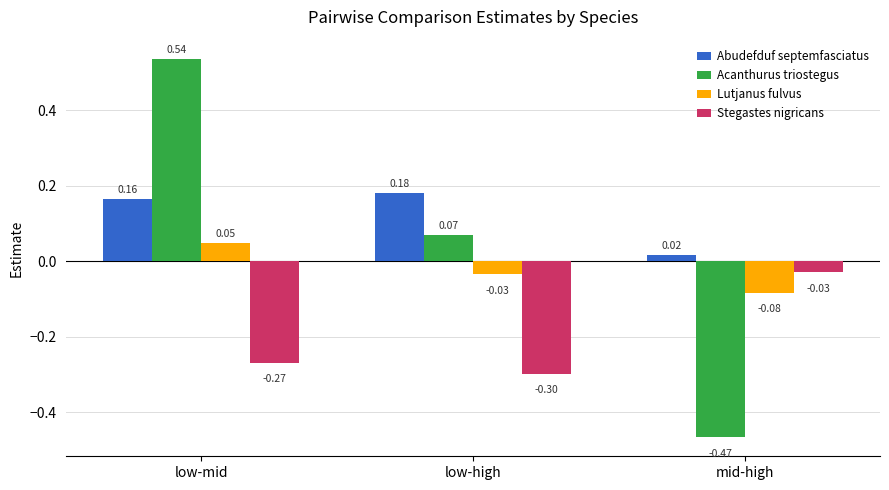

What is the difference between the Stegastes nigricans values at low-high and mid-high?

0.3